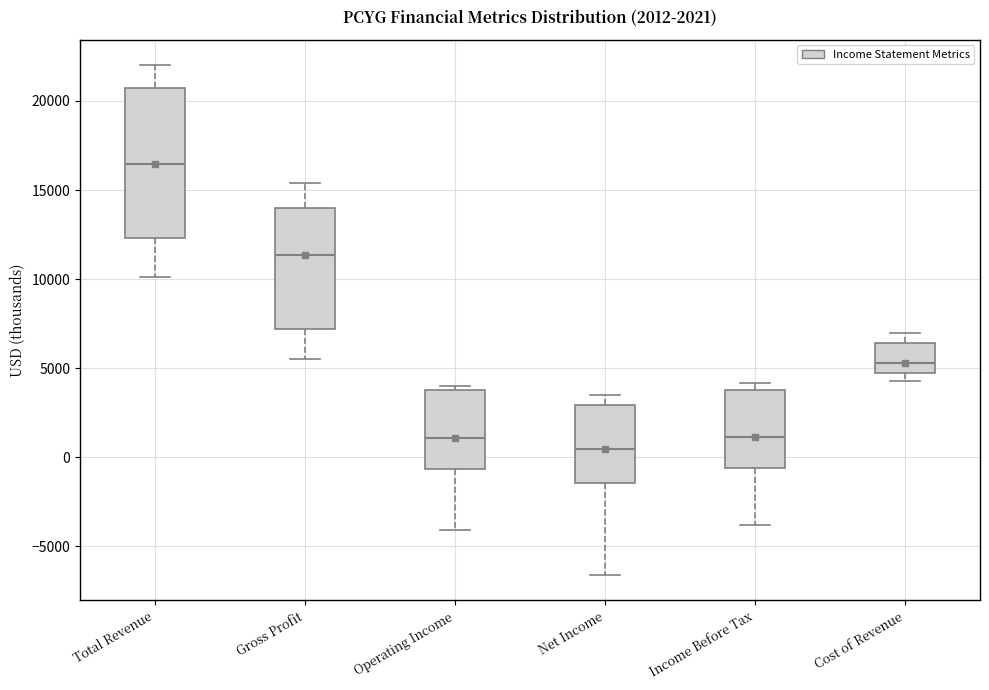

Comparing the boxes themselves (not the whiskers), which one is the tallest?

Total Revenue